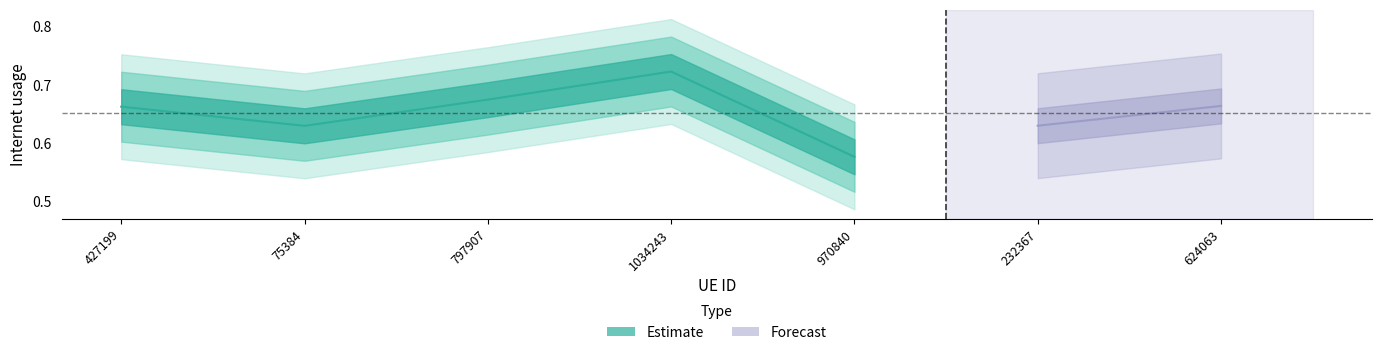

Rank the categories by value from highest to lowest.

1034243, 797907, 427199, 75384, 970840